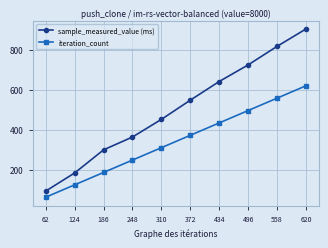

What is the approximate value of sample_measured_value (ms) at 372?

548.0